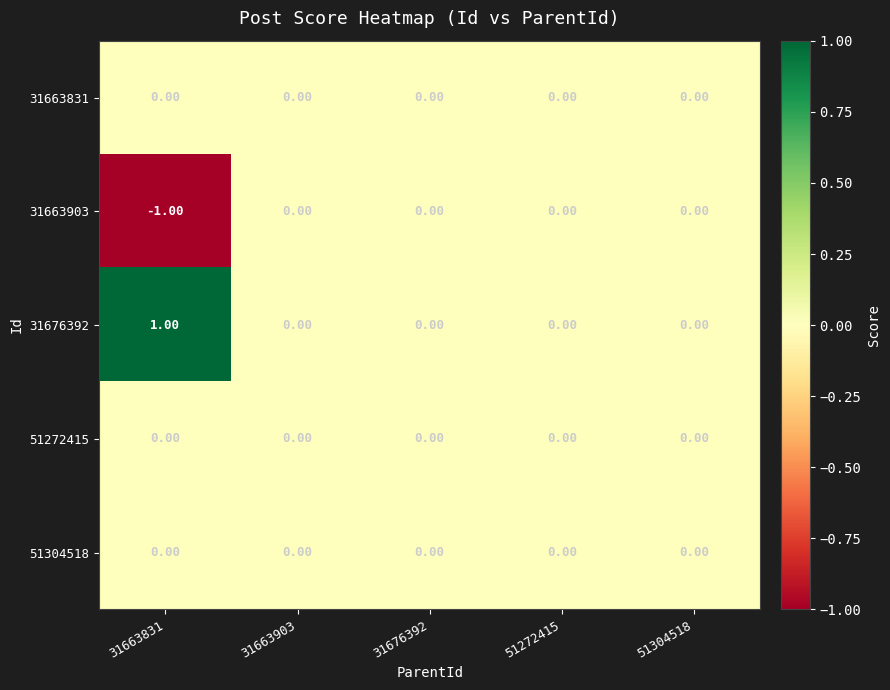

Which series has the largest total across all categories?

31676392